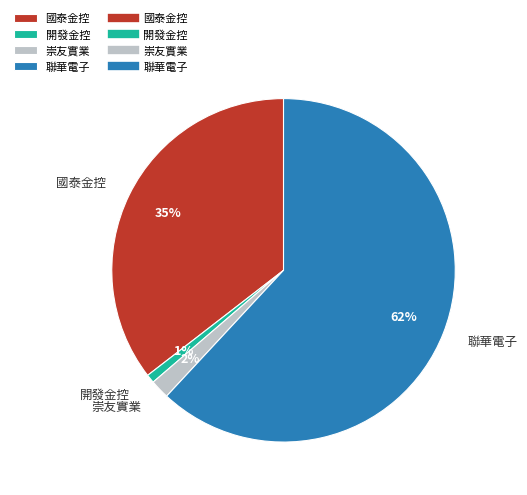

The 聯華電子 slice represents 62% of the pie. True or false?

True